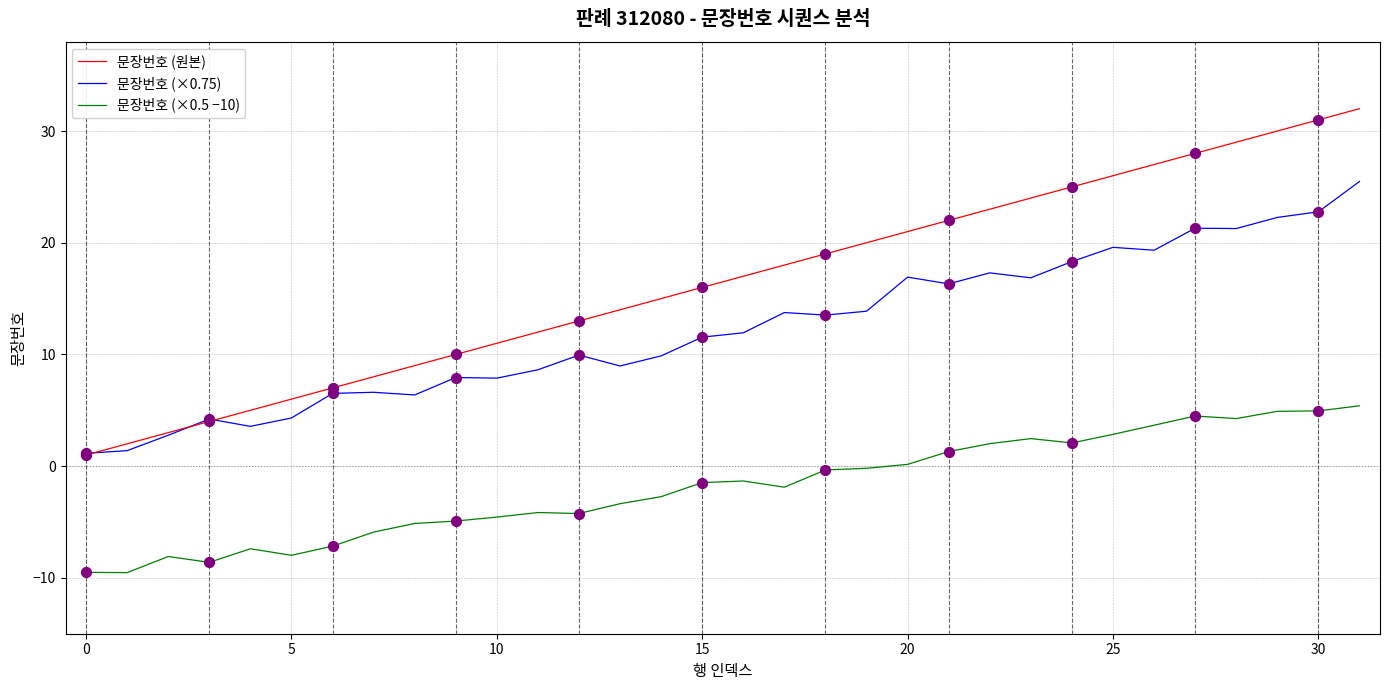

Which series has the largest total across all categories?

문장번호 (원본)